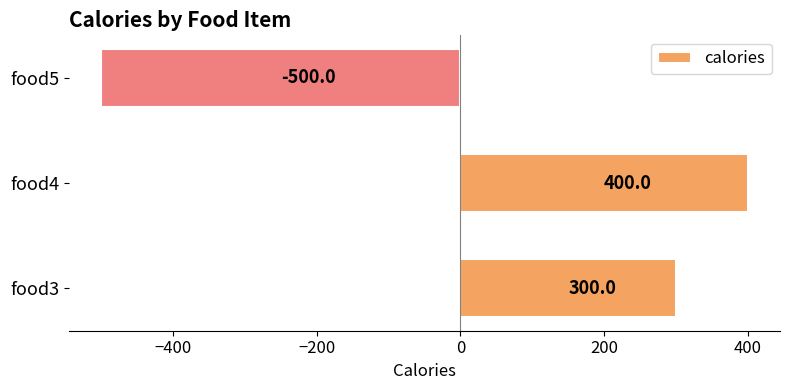

What is the average value?

67